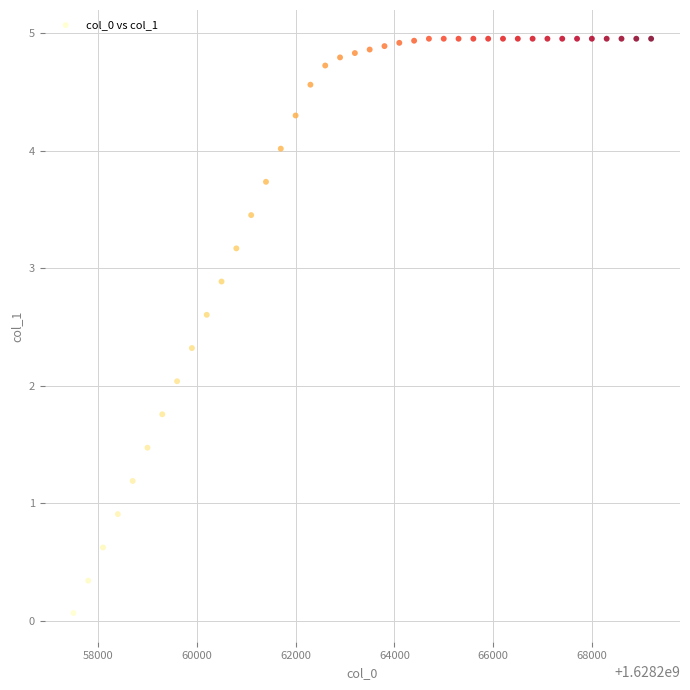

What is the range of X values (max minus min)?

11700.0